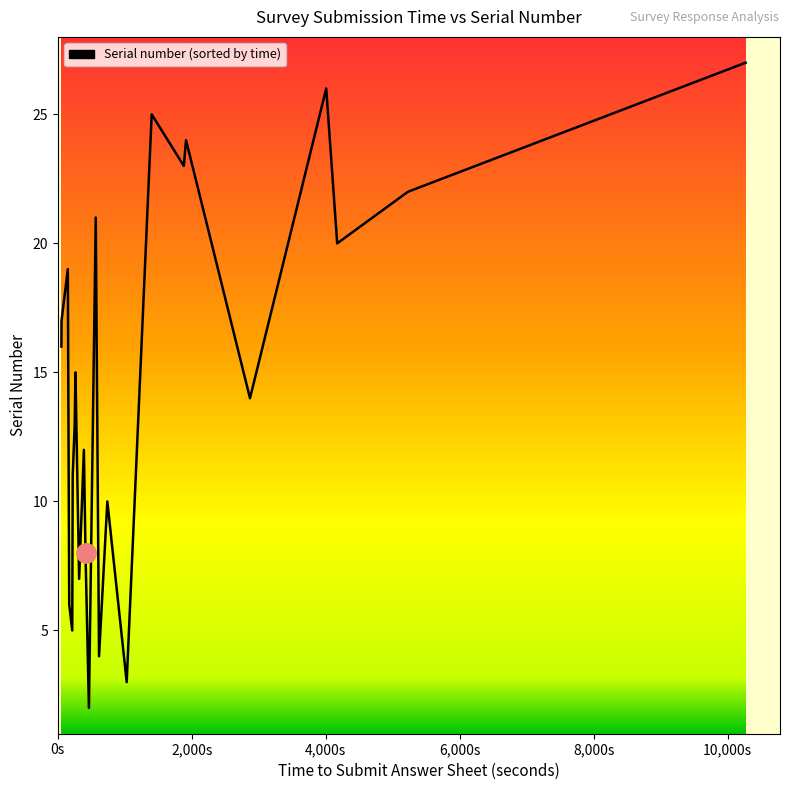

What is the difference between the maximum and minimum values?

25